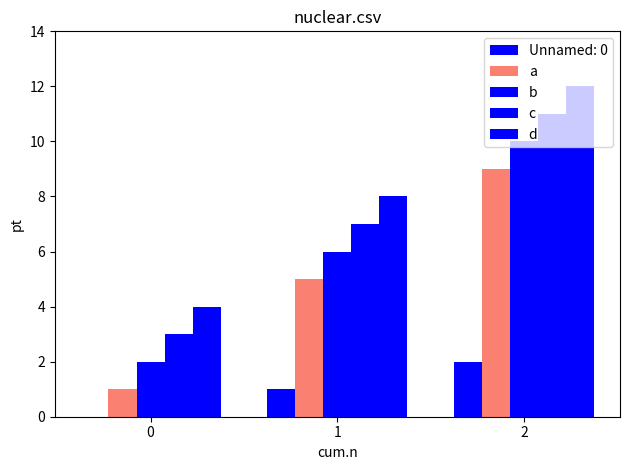

Are the bars horizontal?

No